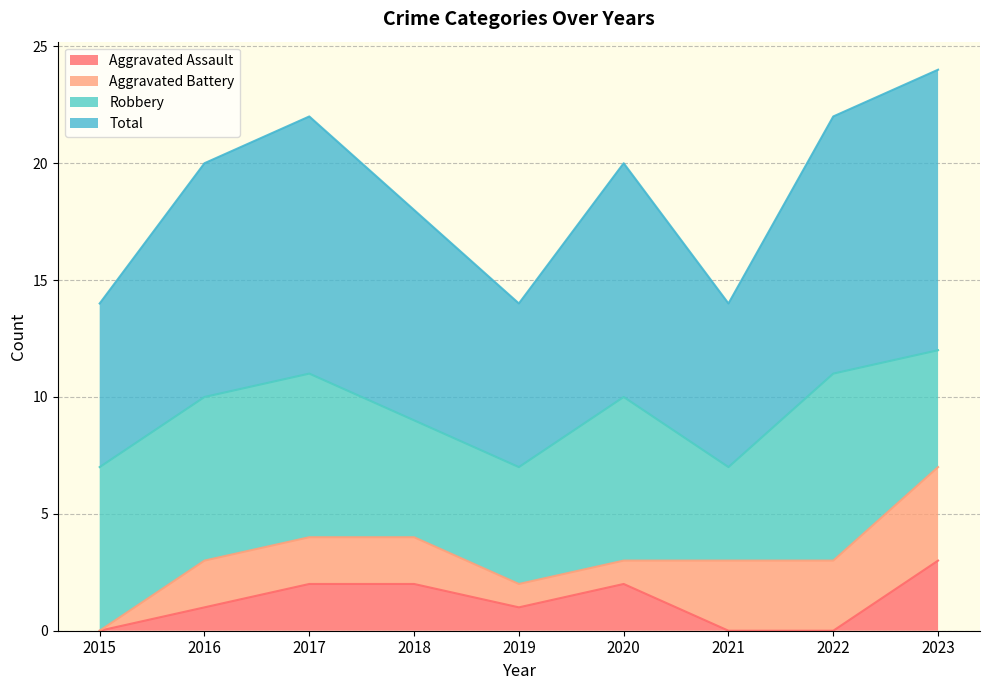

Does the chart display data point markers on the line(s)?

No